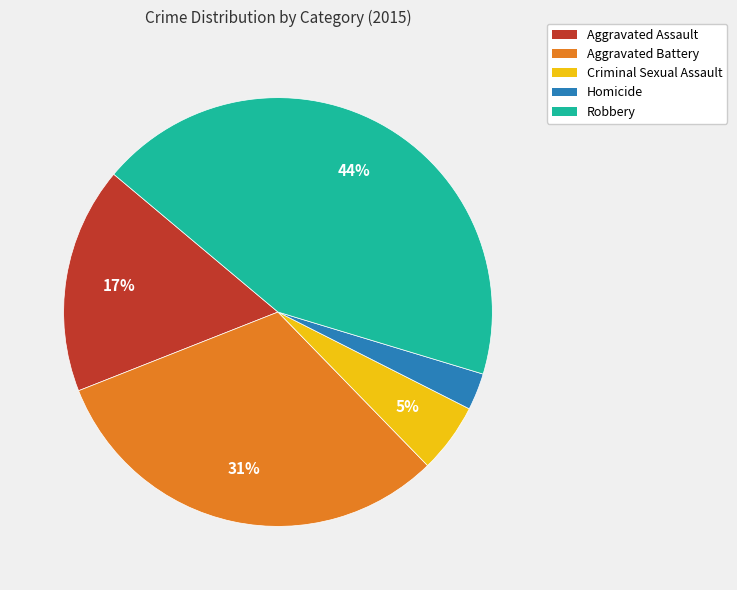

Rank the categories by value from highest to lowest.

Robbery, Aggravated Battery, Aggravated Assault, Criminal Sexual Assault, Homicide